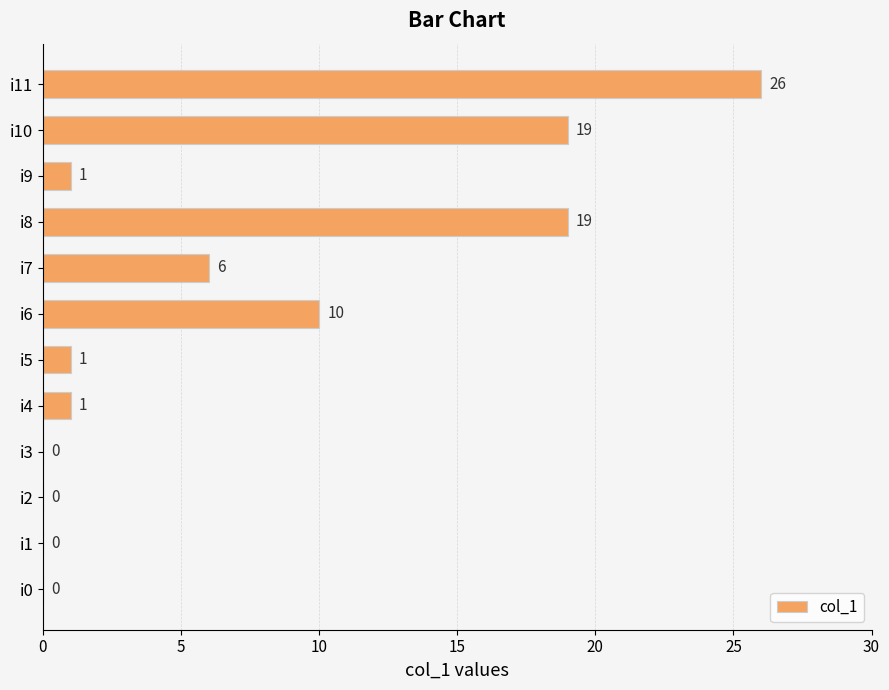

True or false: the data shows 36 at i11.

False